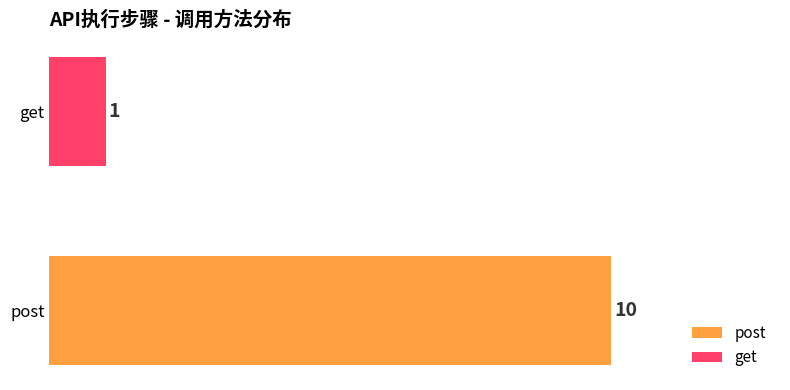

Does the chart contain stacked bars?

No